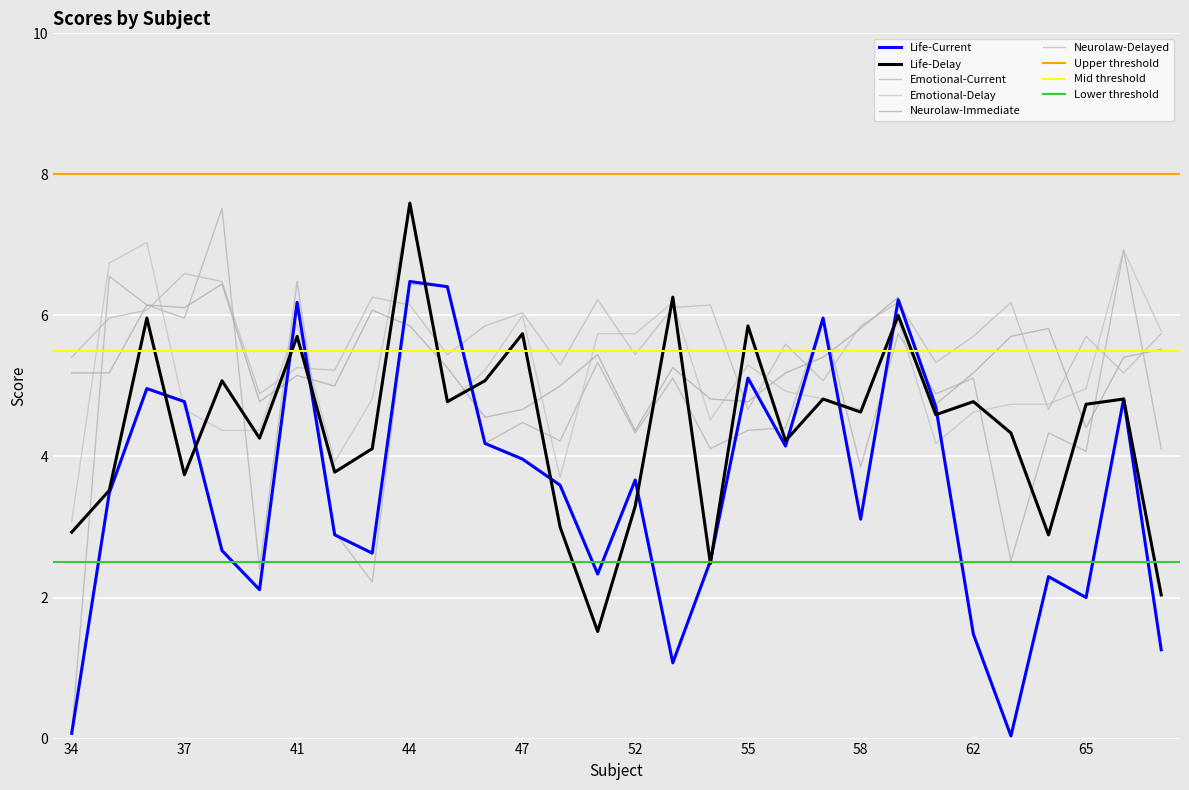

Which category has the lowest value in the Life-Delay series?

51